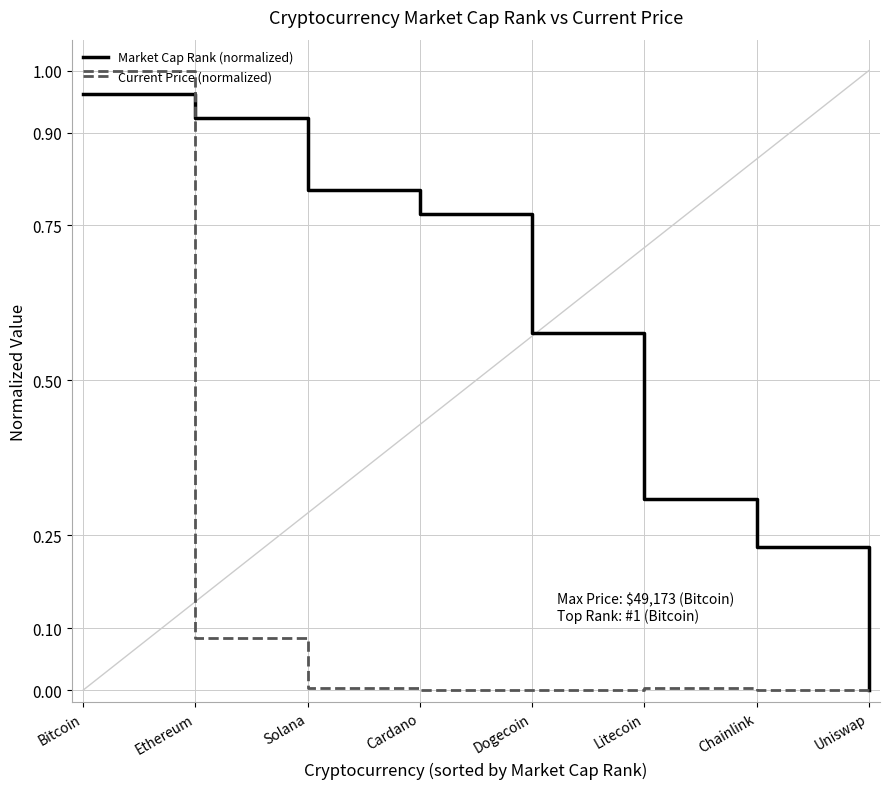

At how many categories does at least one series exceed 0?

8